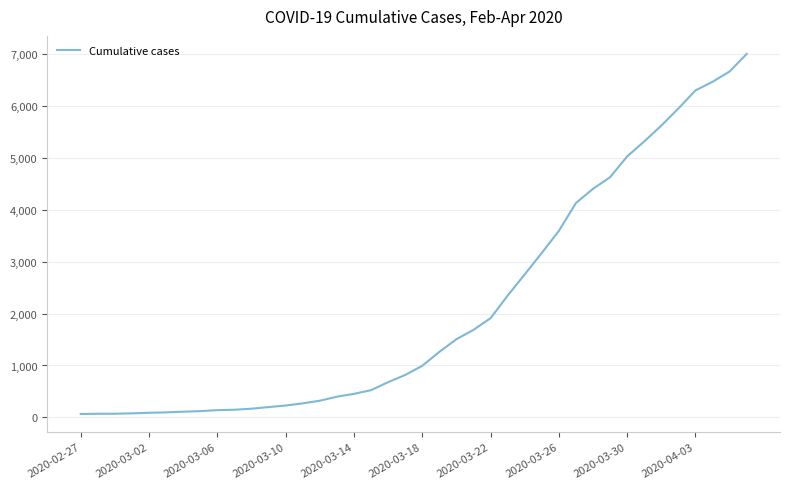

What is the greatest value displayed?

7005